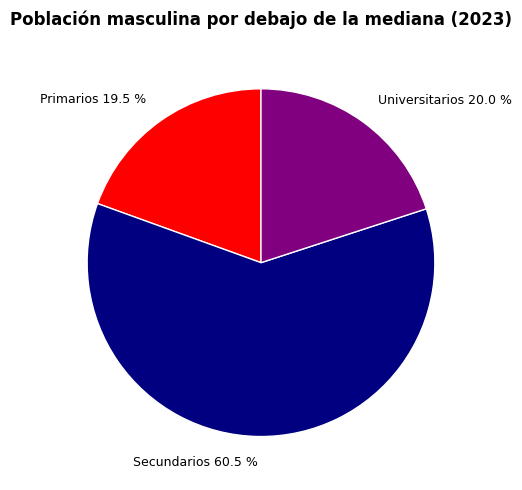

Rank the categories by value from highest to lowest.

Secundarios, Universitarios, Primarios